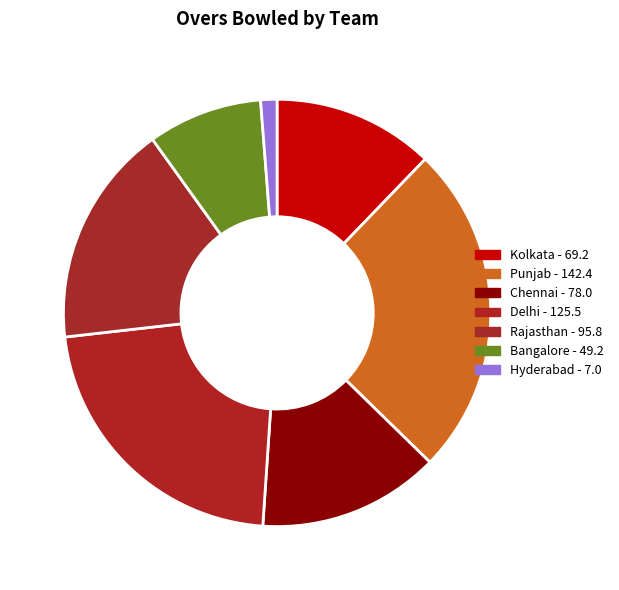

How many segments does this pie chart have?

7